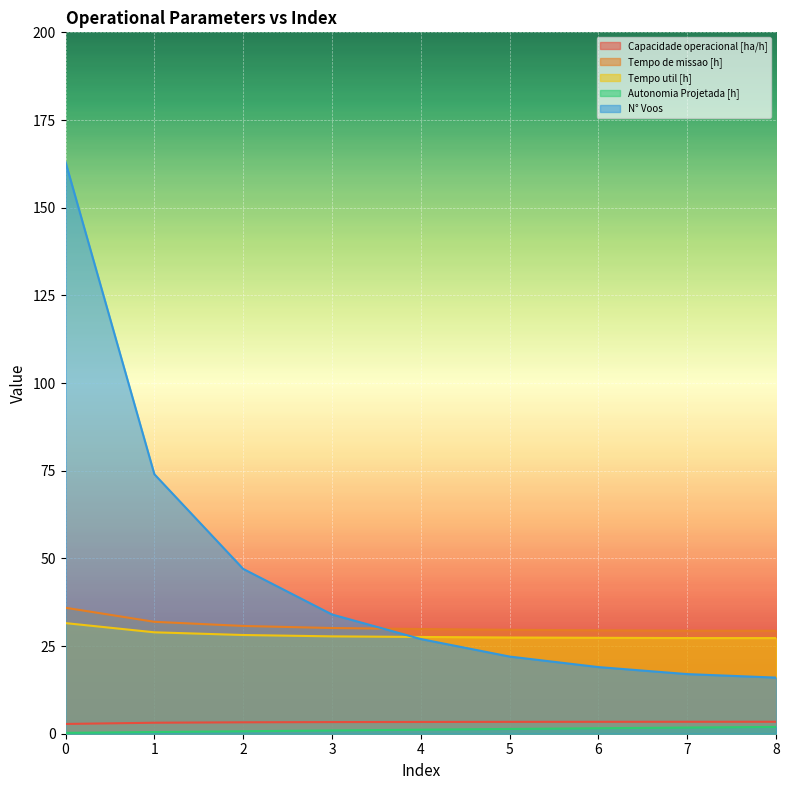

What is the difference between the maximum and minimum values in the Capacidade operacional [ha/h] series?

0.6